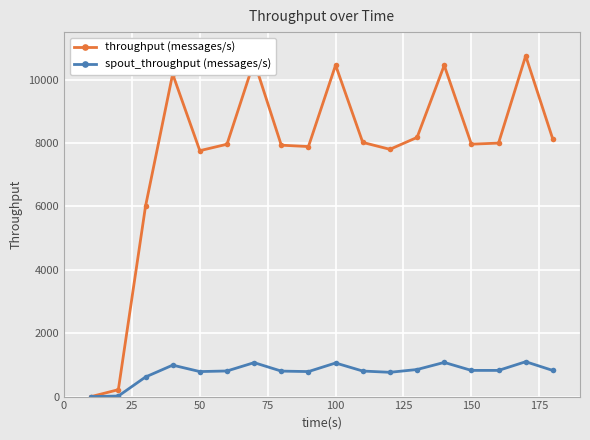

Rank the series by their average value, from highest to lowest.

throughput (messages/s), spout_throughput (messages/s)